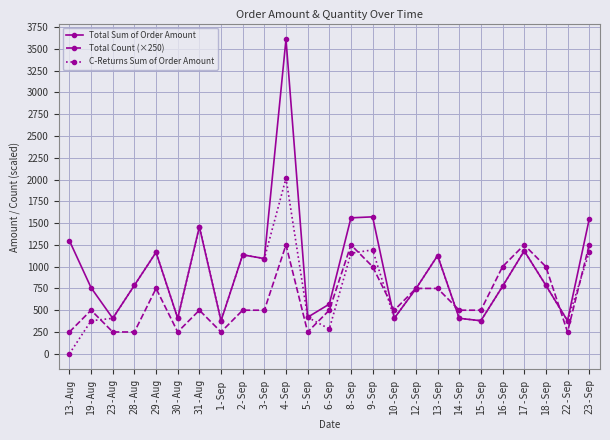

Does the chart display data point markers on the line(s)?

Yes